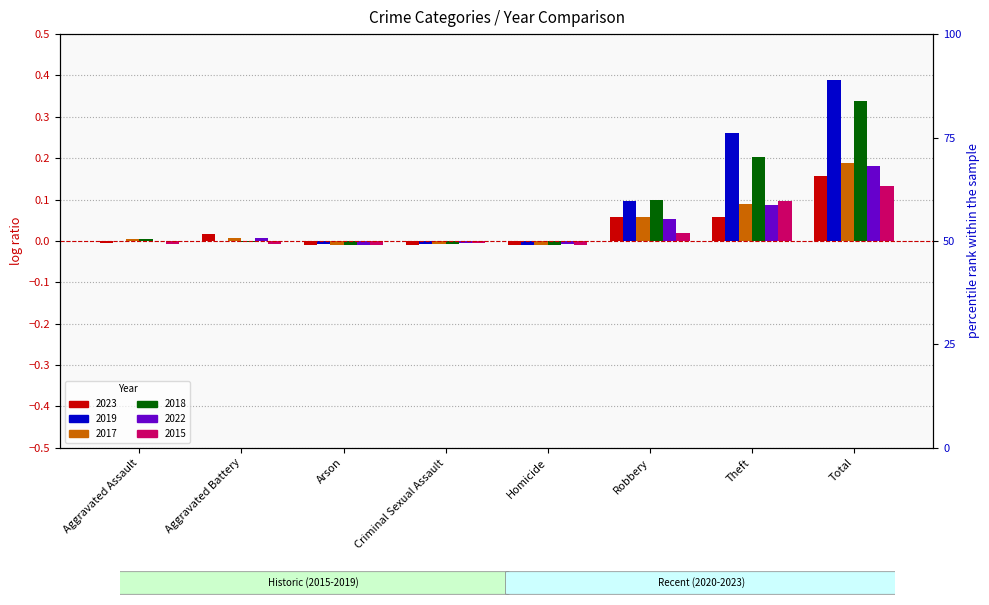

What is the label of the 8th bar from the right?

Aggravated Assault